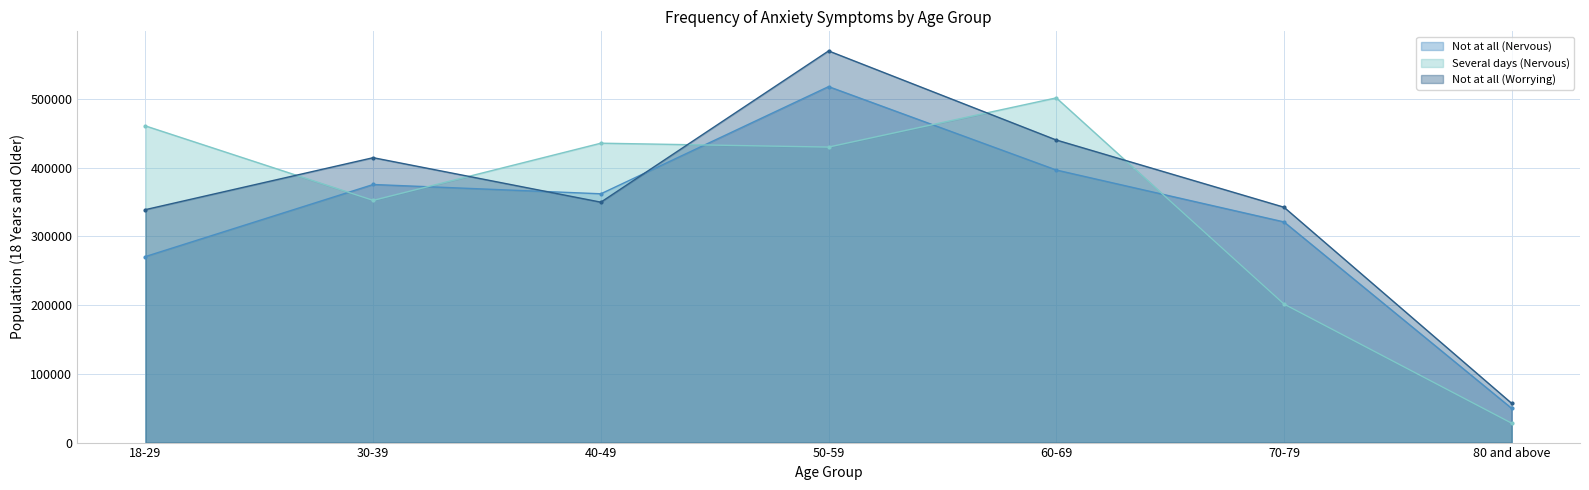

Between 50-59 and 60-69, which is larger?

50-59